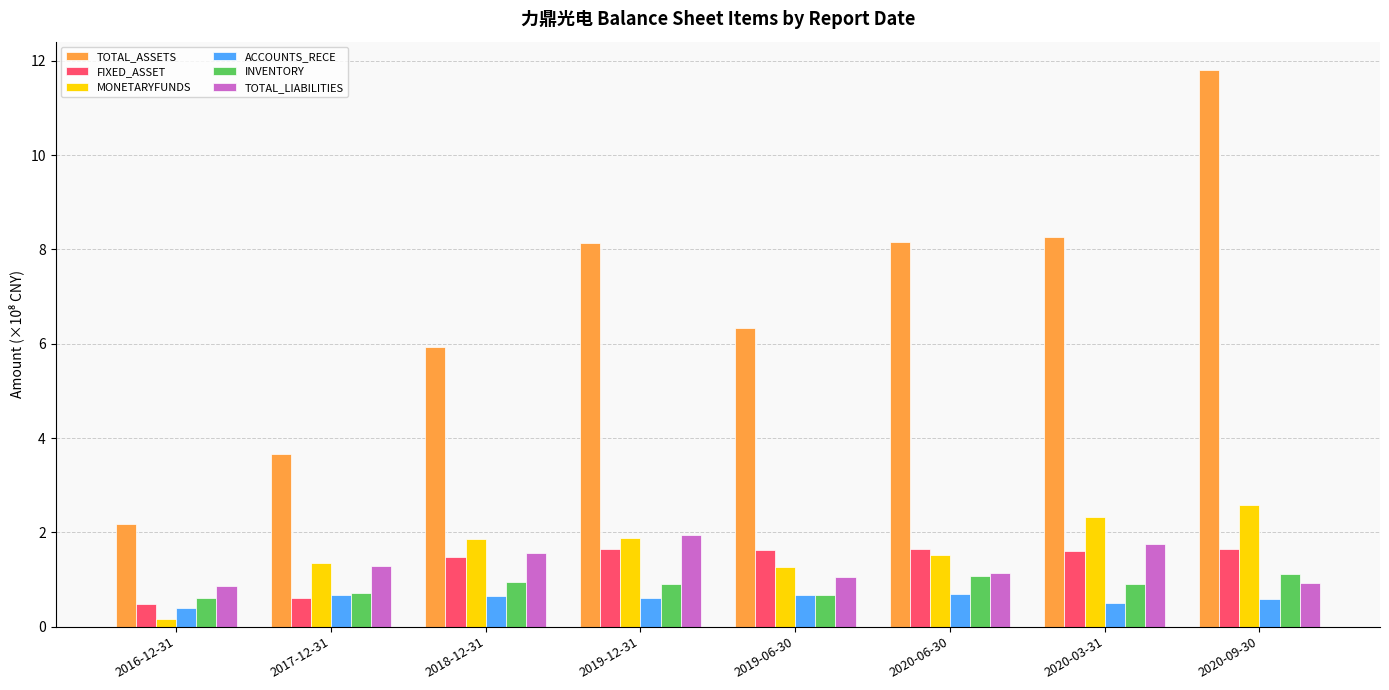

Which series has the largest range (max minus min)?

TOTAL_ASSETS